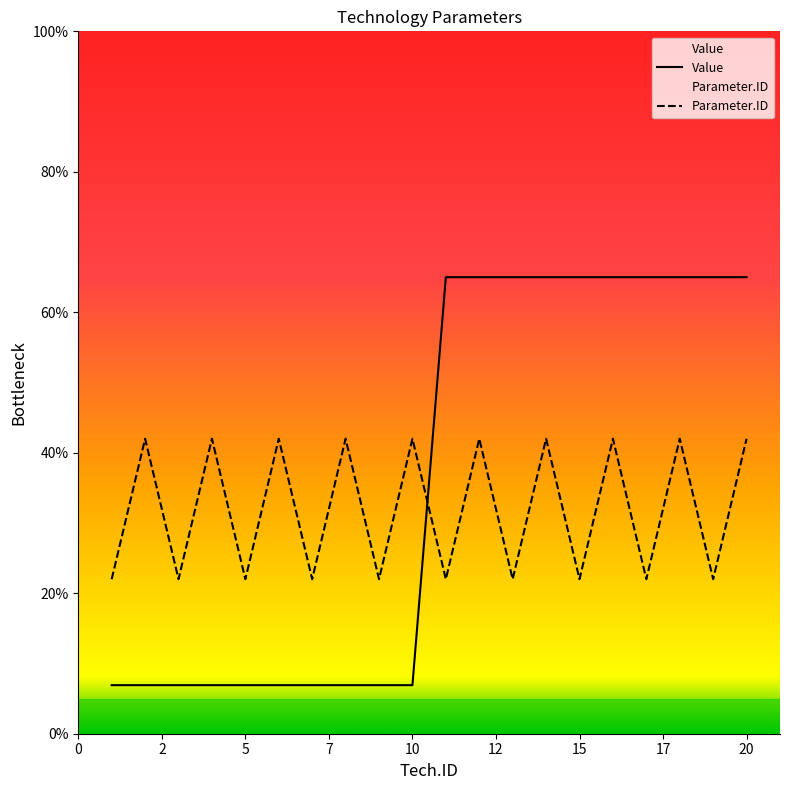

Which series has the largest range (max minus min)?

Value